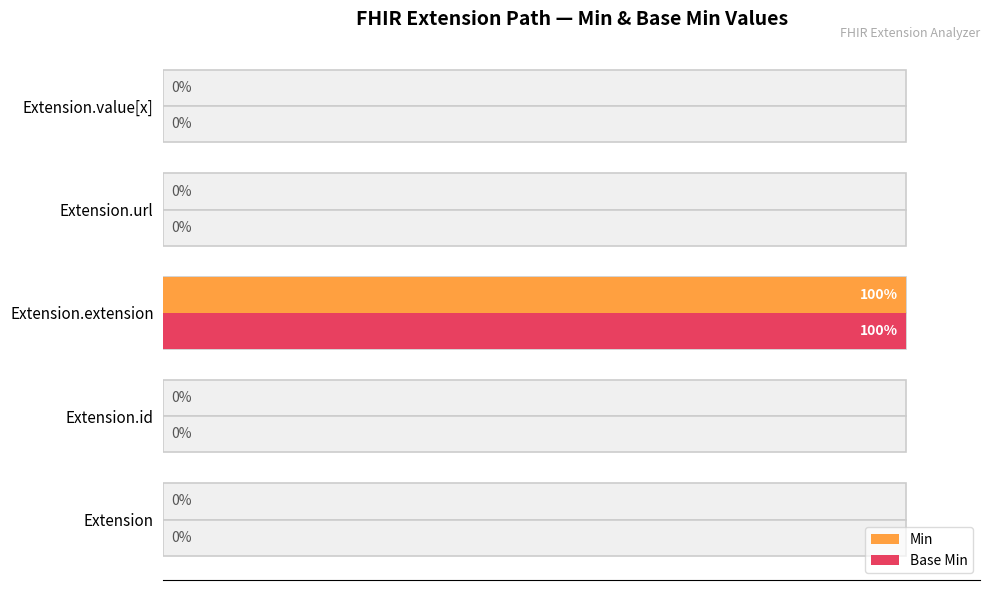

How many categories are shown in the chart?

5